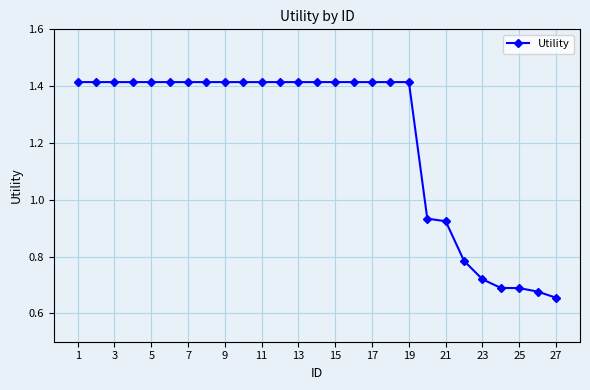

What is the sum of all values?

32.9